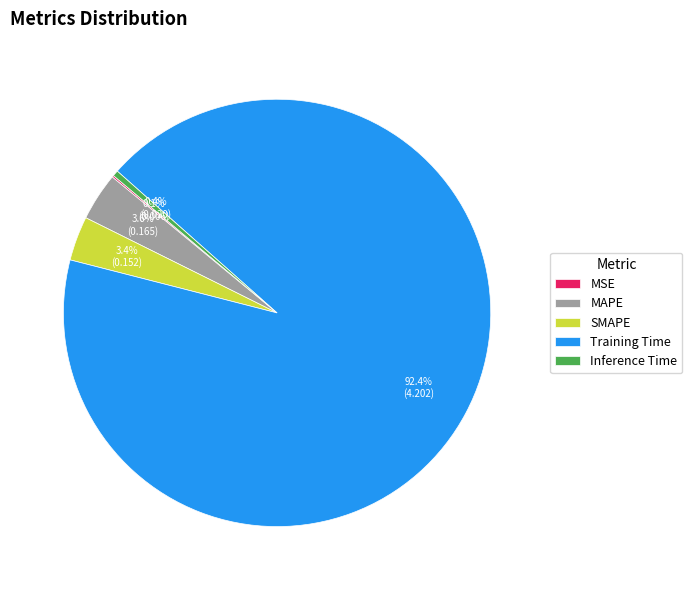

To the nearest percent, what percentage of the pie is MAPE?

4%